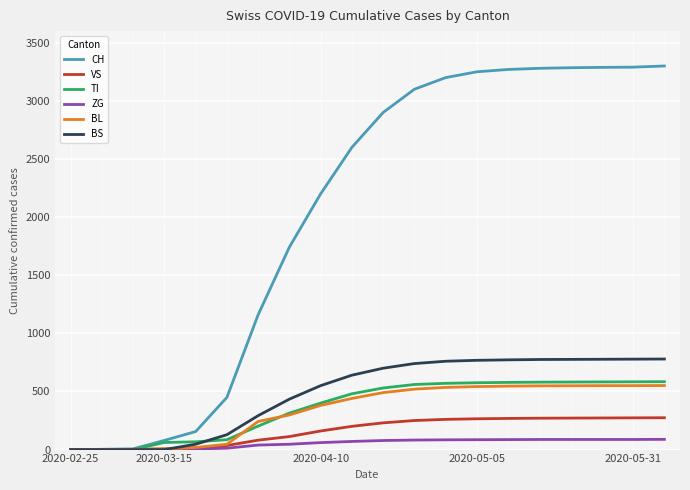

Which series has the largest total across all categories?

CH